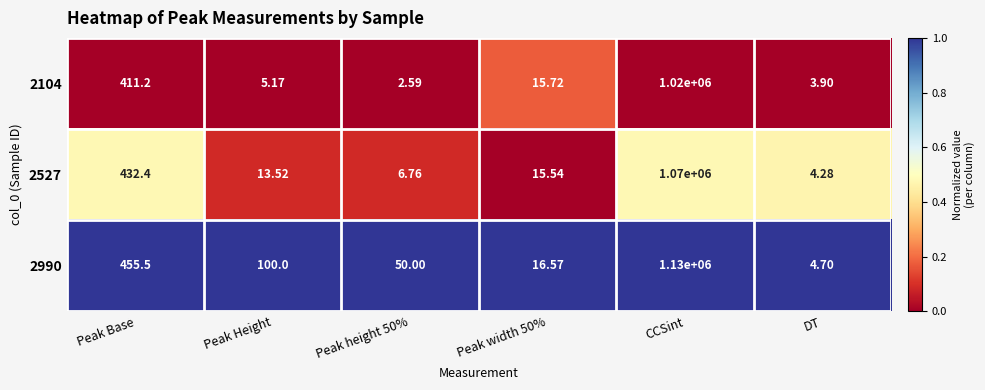

Is the value of 2990 at Peak width 50% greater than the value of 2527 at Peak Height?

Yes